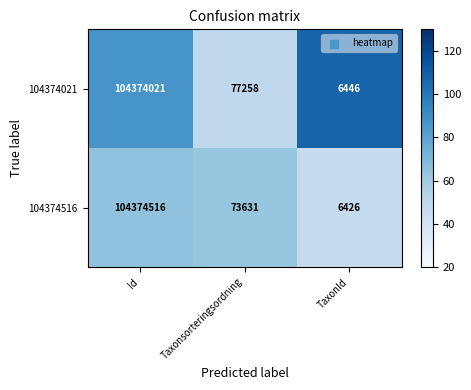

What is the average value of the 104374516 series?

34818191